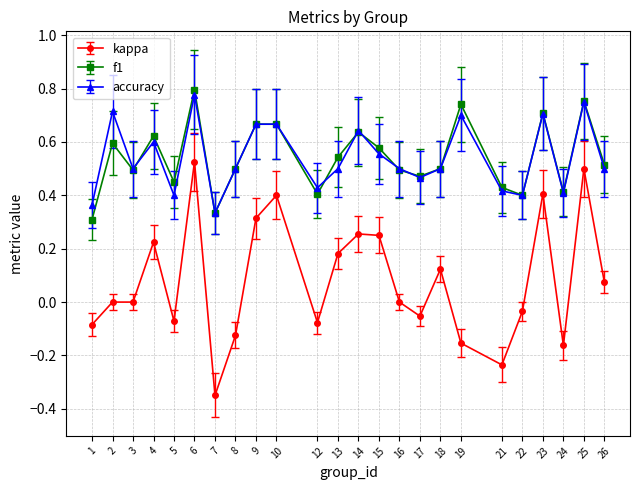

Where is the first local minimum for accuracy?

3